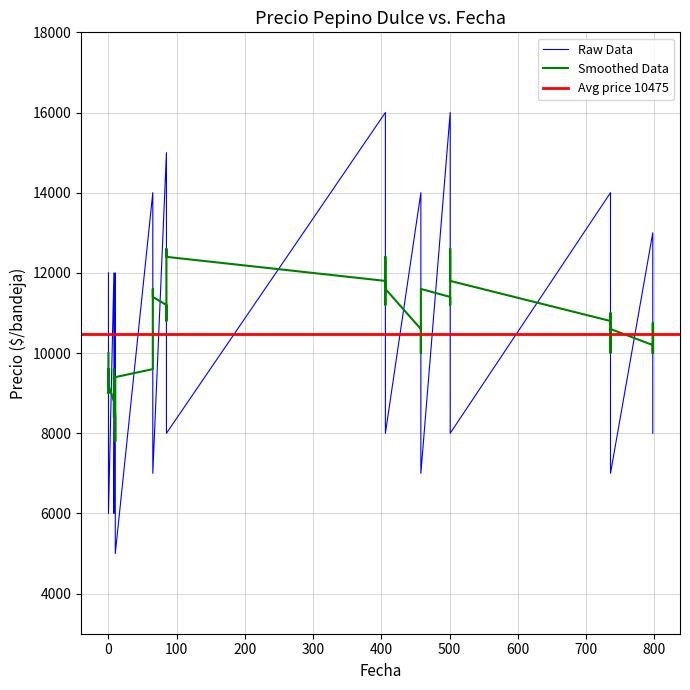

What is the value of the Precio minimo point at the 4th from the left?

7000